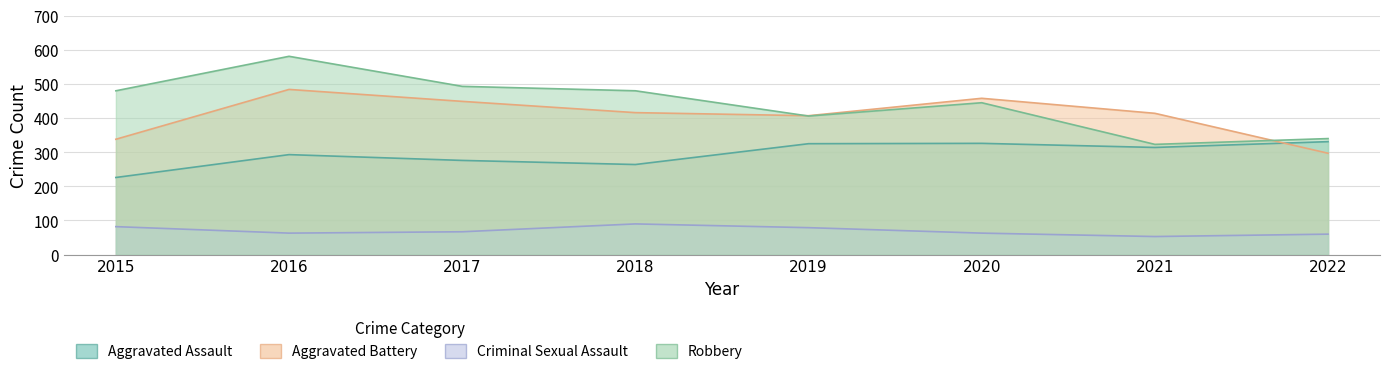

True or false: Criminal Sexual Assault and Aggravated Battery cross at least once.

False